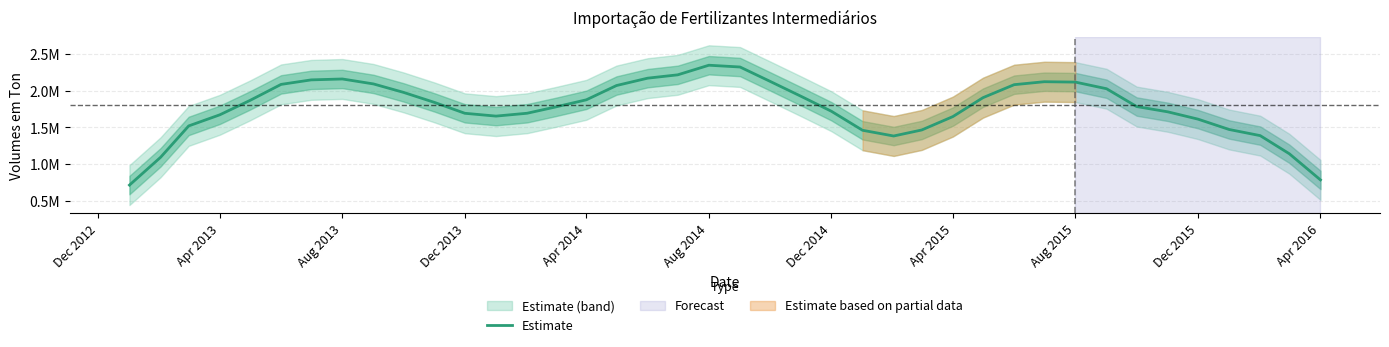

How many series are shown in this chart?

1